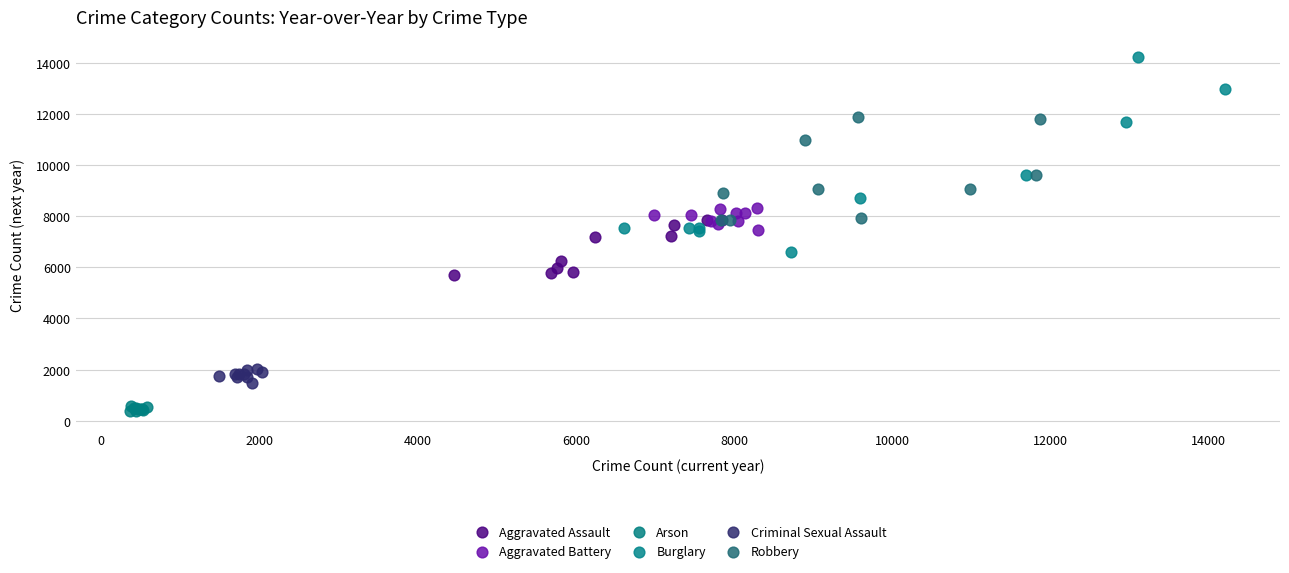

Which series contains the lowest Y value?

Arson